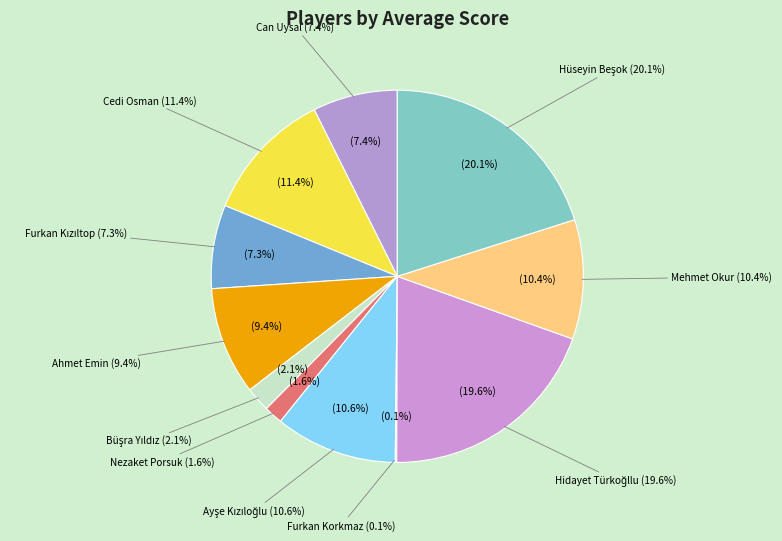

Is Hüseyin Beşok the majority of the pie?

No